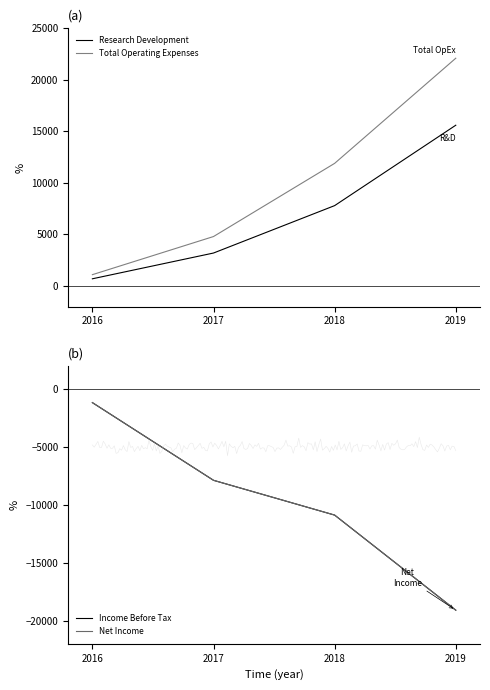

True or false: Research Development and Total Operating Expenses cross at least once.

False